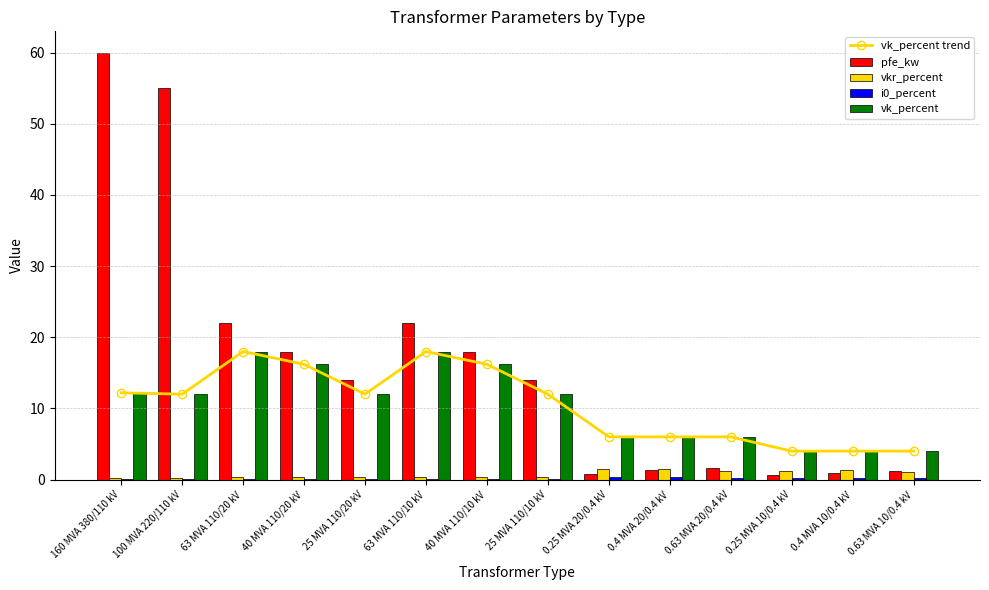

Count the number of categories in the chart.

14